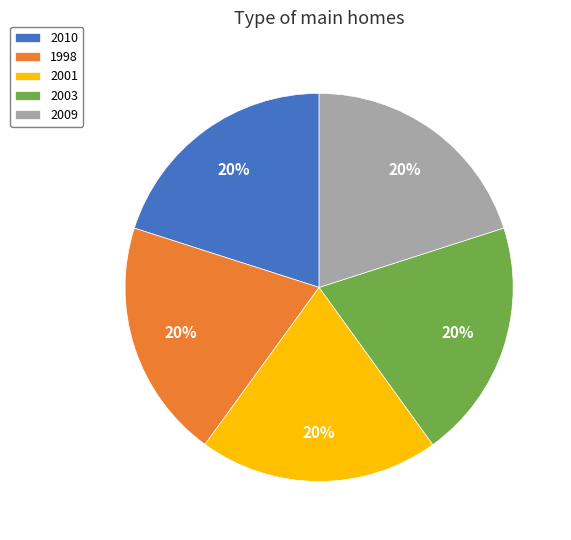

Does 1998 account for over 50% of the chart?

No